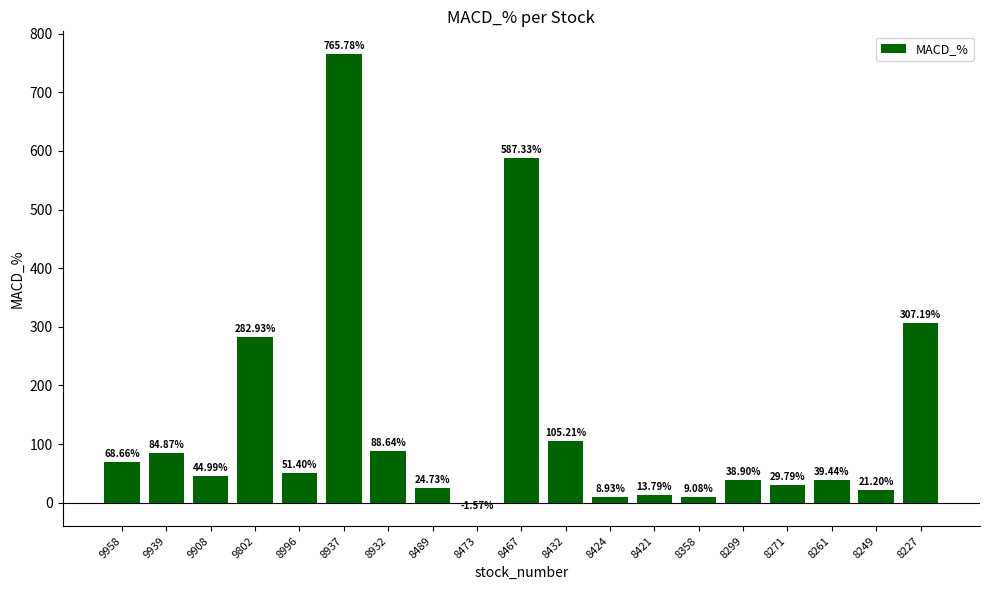

What is the sum of all values?

2571.3